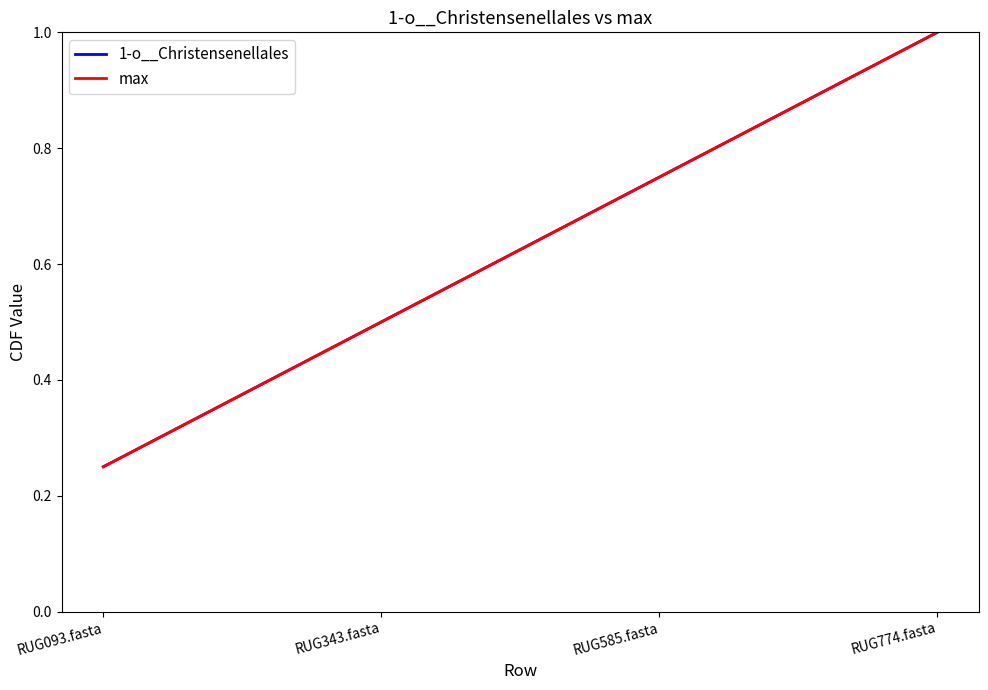

Reading left to right, transcribe all the data shown in this chart.

1-o__Christensenellales: RUG093.fasta=0.2	RUG343.fasta=0.5	RUG585.fasta=0.8	RUG774.fasta=1.0
max: RUG093.fasta=0.2	RUG343.fasta=0.5	RUG585.fasta=0.8	RUG774.fasta=1.0